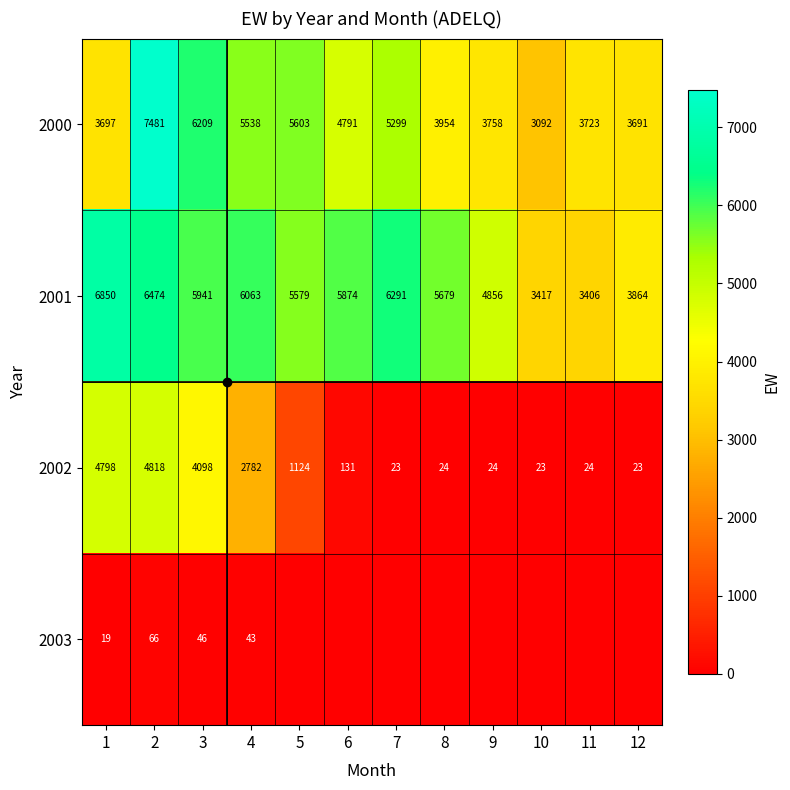

Where is 2002 nearest to the value 2420?

4